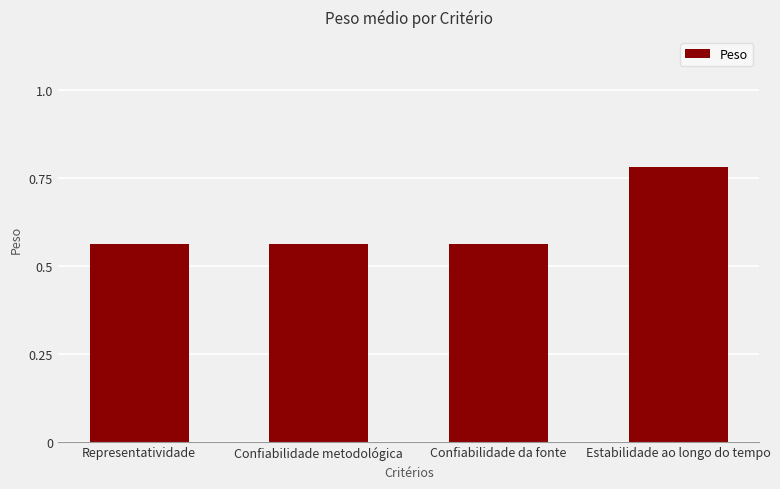

Which category has the highest value across all series?

Estabilidade ao longo do tempo